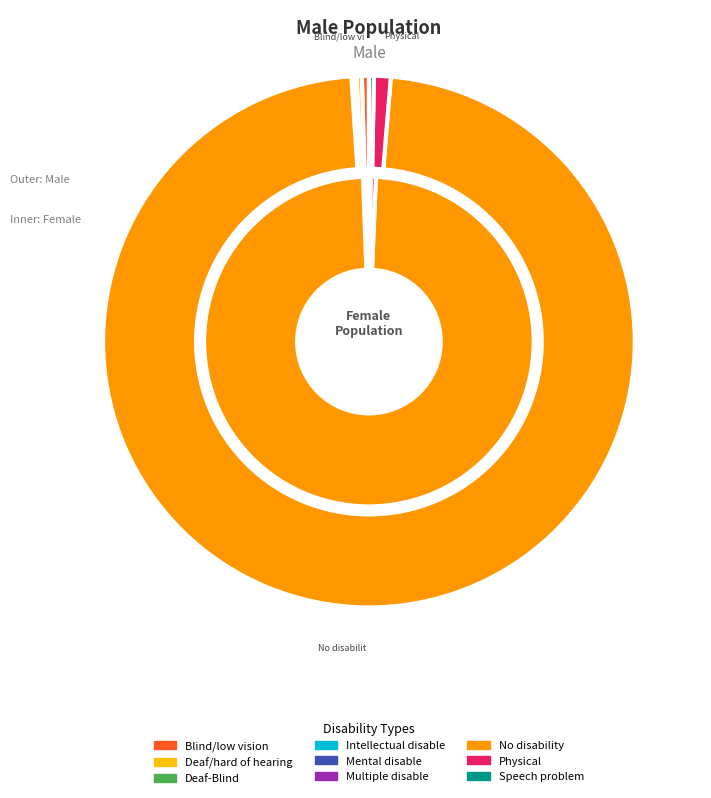

What is the smallest slice in the pie chart?

Intellectual disable